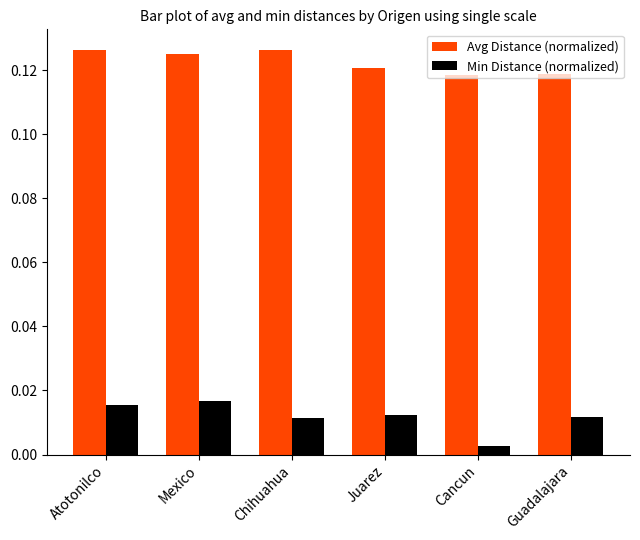

Which series changed the most between Chihuahua and Cancun?

Min Distance (normalized)